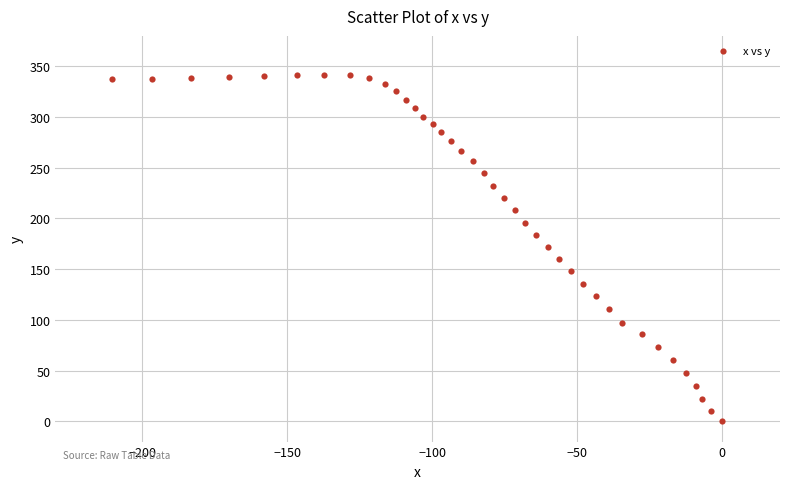

What is the range of Y values (max minus min)?

341.4